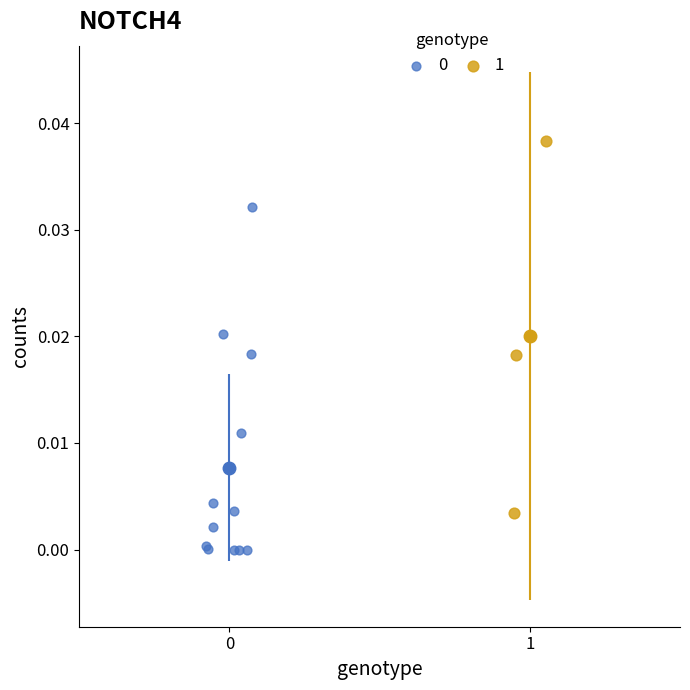

Which series contains the highest Y value?

1